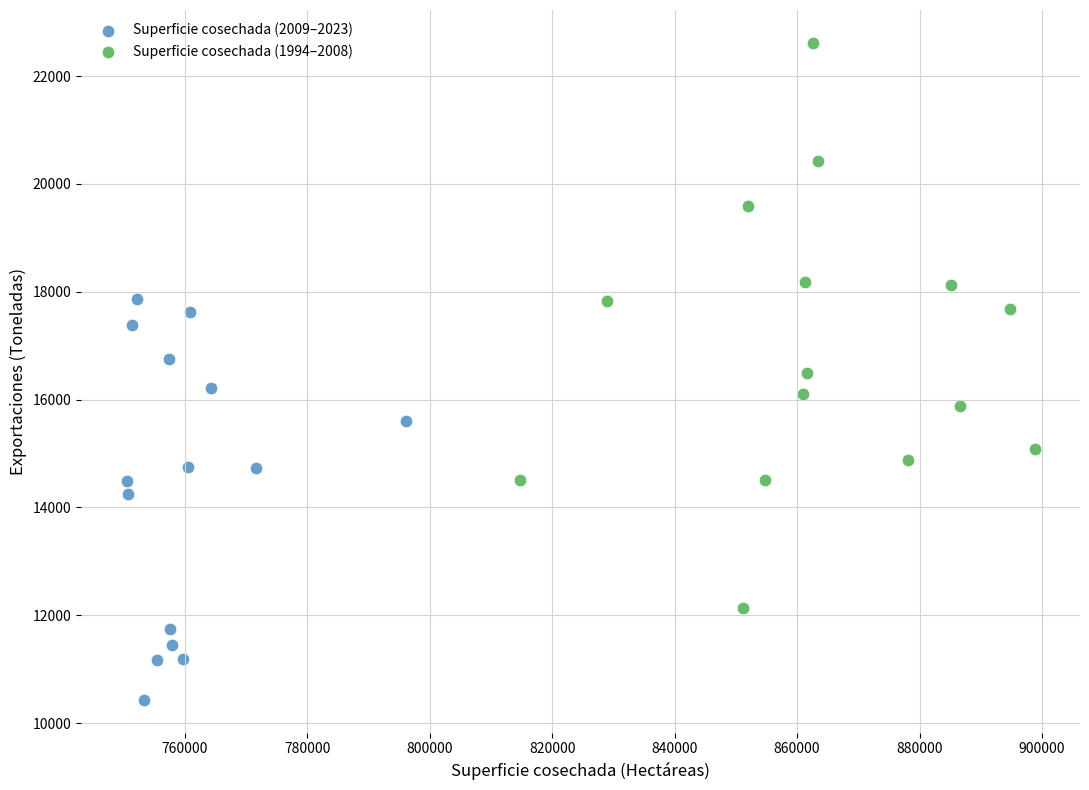

Which series has the widest spread of Y values?

Superficie cosechada (1994–2008)